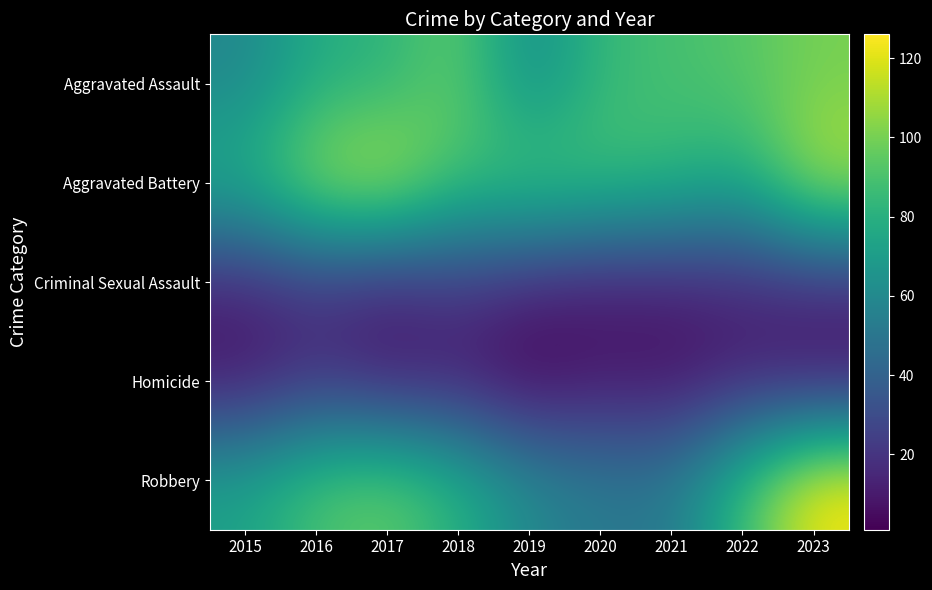

Reading right to left, what are all the values shown in this chart?

Aggravated Assault: 2023=100	2022=93	2021=89	2020=85	2019=60	2018=97	2017=81	2016=78	2015=59
Aggravated Battery: 2023=113	2022=76	2021=84	2020=89	2019=94	2018=88	2017=117	2016=110	2015=80
Criminal Sexual Assault: 2023=16	2022=14	2021=12	2020=10	2019=14	2018=22	2017=13	2016=20	2015=14
Homicide: 2023=8	2022=13	2021=6	2020=9	2019=1	2018=11	2017=10	2016=19	2015=8
Robbery: 2023=126	2022=87	2021=52	2020=52	2019=60	2018=81	2017=97	2016=91	2015=73